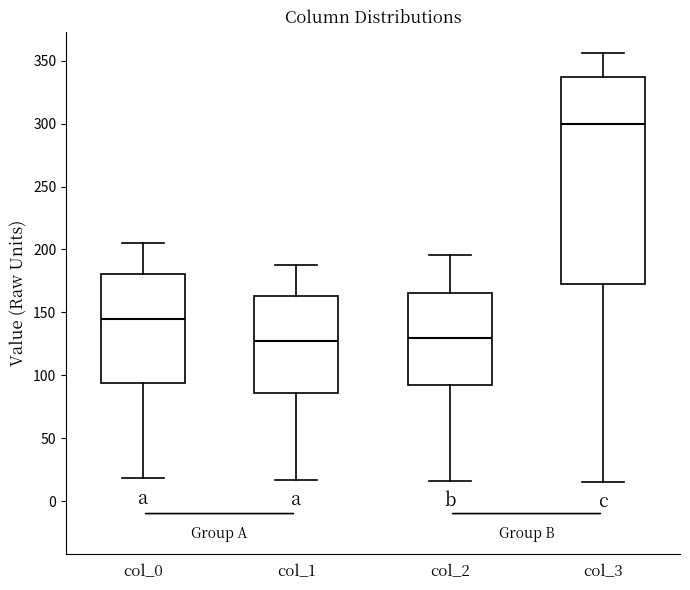

Reading left to right, read every box against the y-axis: the position of its median line, the range the box covers, and the ends of its whiskers. The values are not printed on the chart, so give them approximately, as read against the axis.

col_0: median 145, box 95 to 180, whiskers 20 to 205
col_1: median 130, box 85 to 165, whiskers 15 to 190
col_2: median 130, box 95 to 165, whiskers 15 to 195
col_3: median 300, box 175 to 335, whiskers 15 to 355